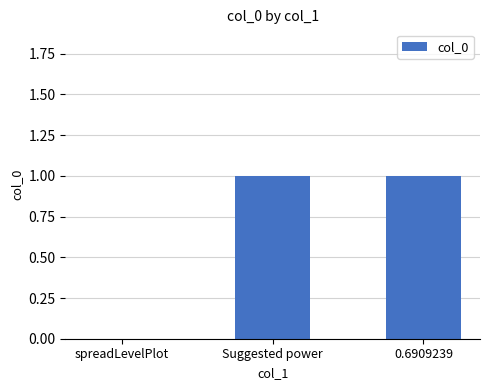

Is it true that the value at Suggested power is 2?

False